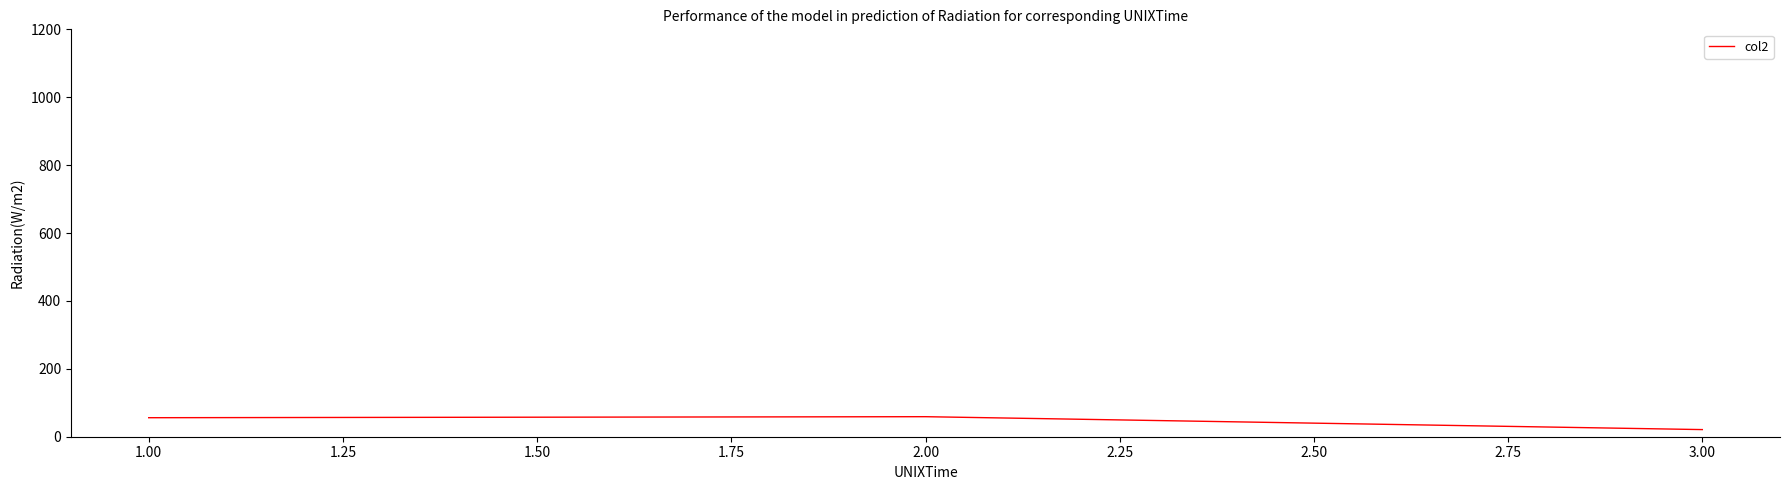

Read the value at 2.00.

59